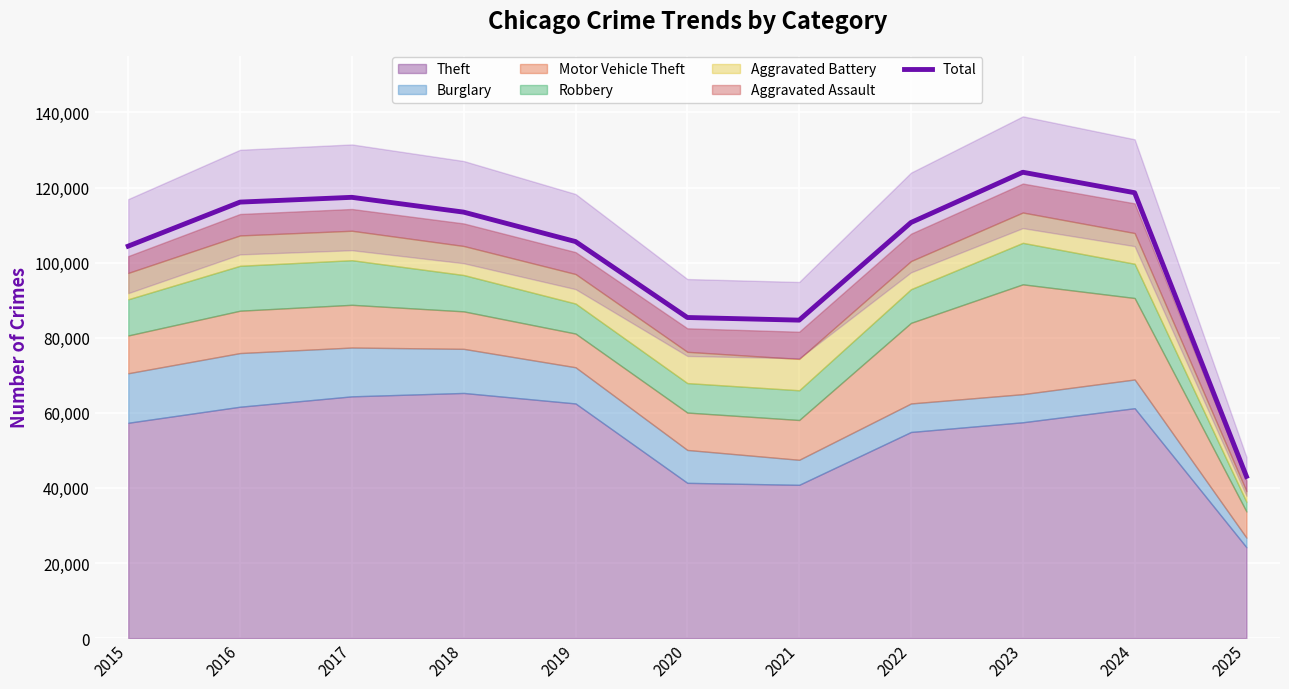

Which label corresponds to the smallest value in the chart?

2025